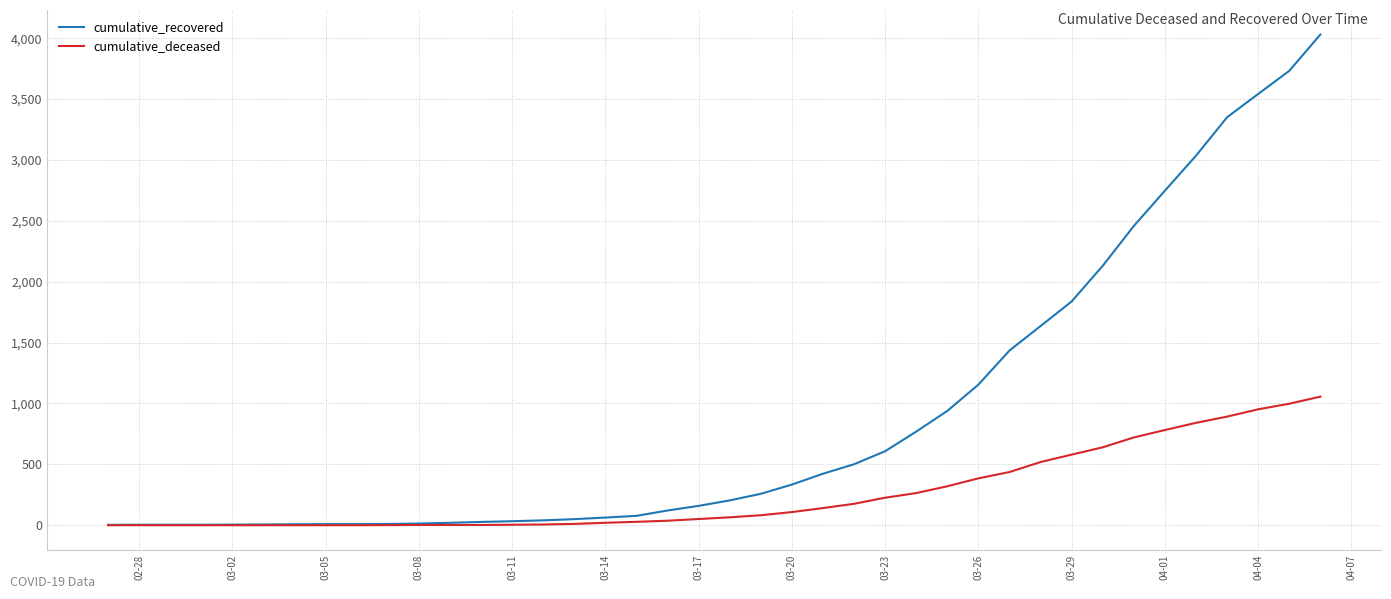

Which series has the largest total across all categories?

cumulative_recovered